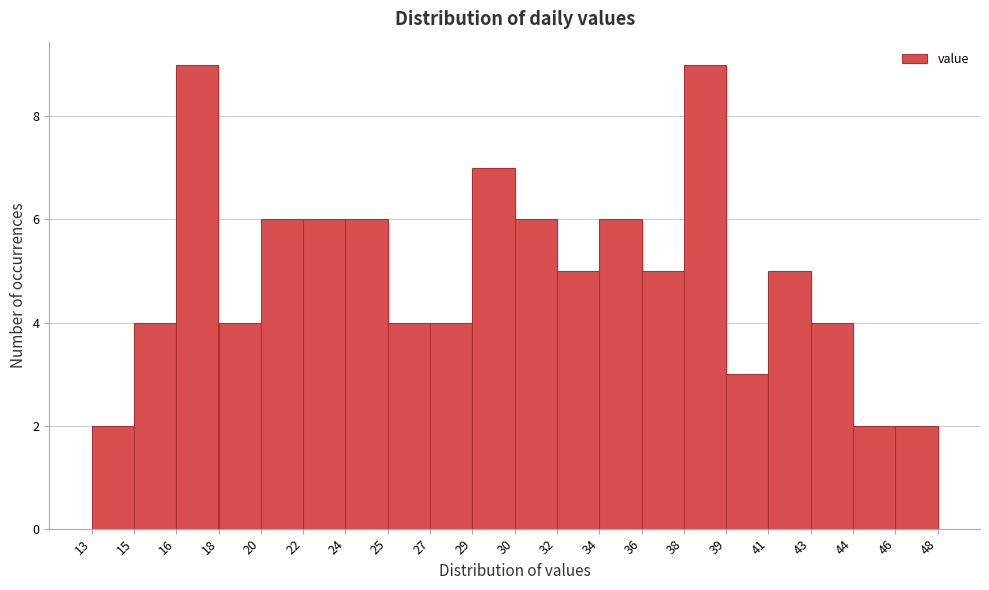

Reading left to right, list all the values displayed in this chart.

2	4	9	4	6	6	6	4	4	7	6	5	6	5	9	3	5	4	2	2